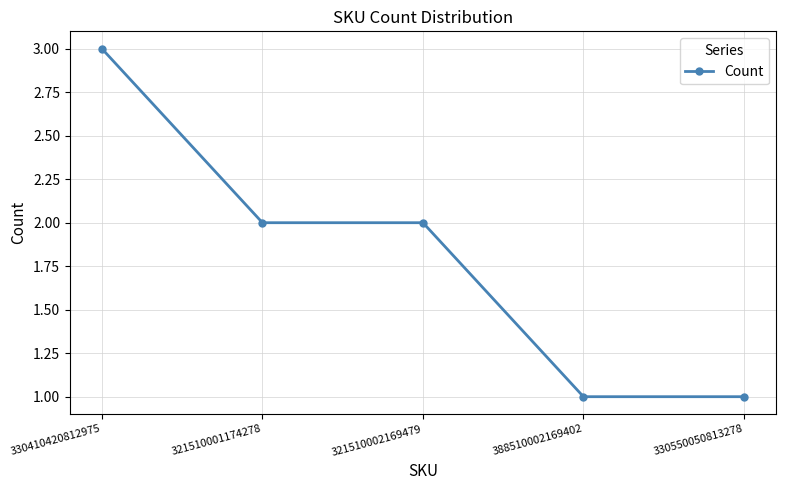

Reading right to left, list all the values displayed in this chart.

1	1	2	2	3